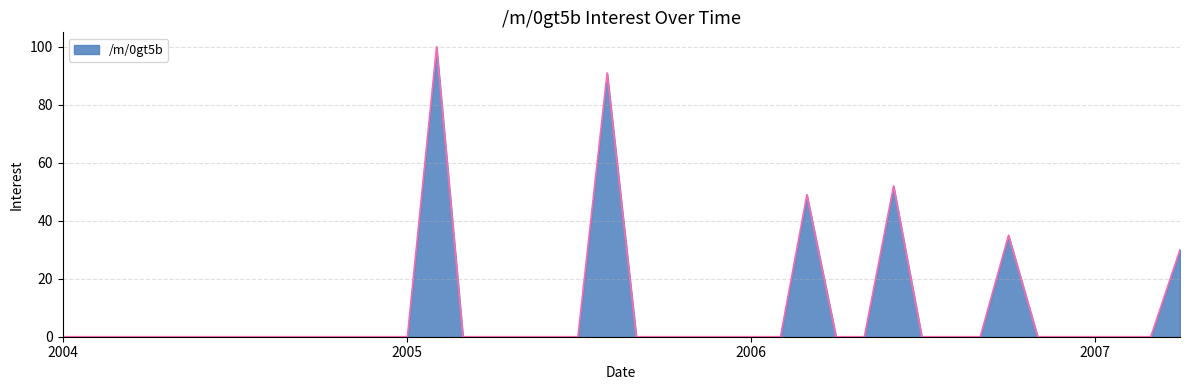

What is the difference between the maximum and minimum values?

100